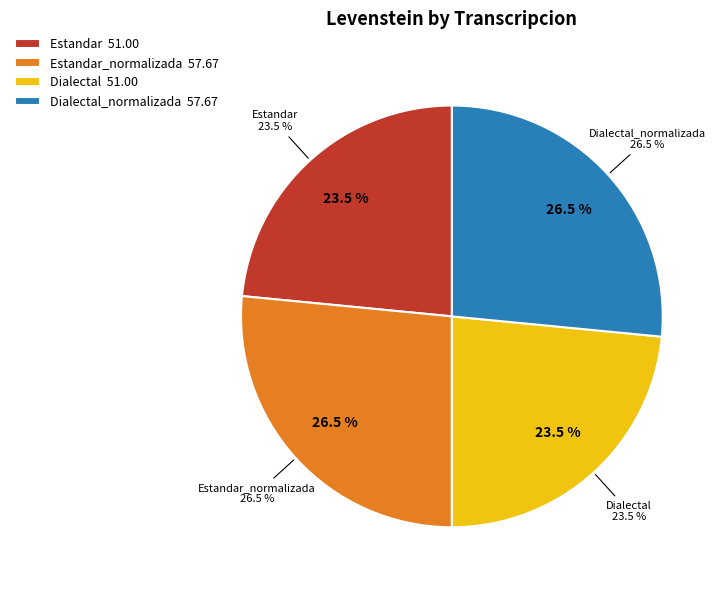

To the nearest percent, what is the average slice percentage?

25%